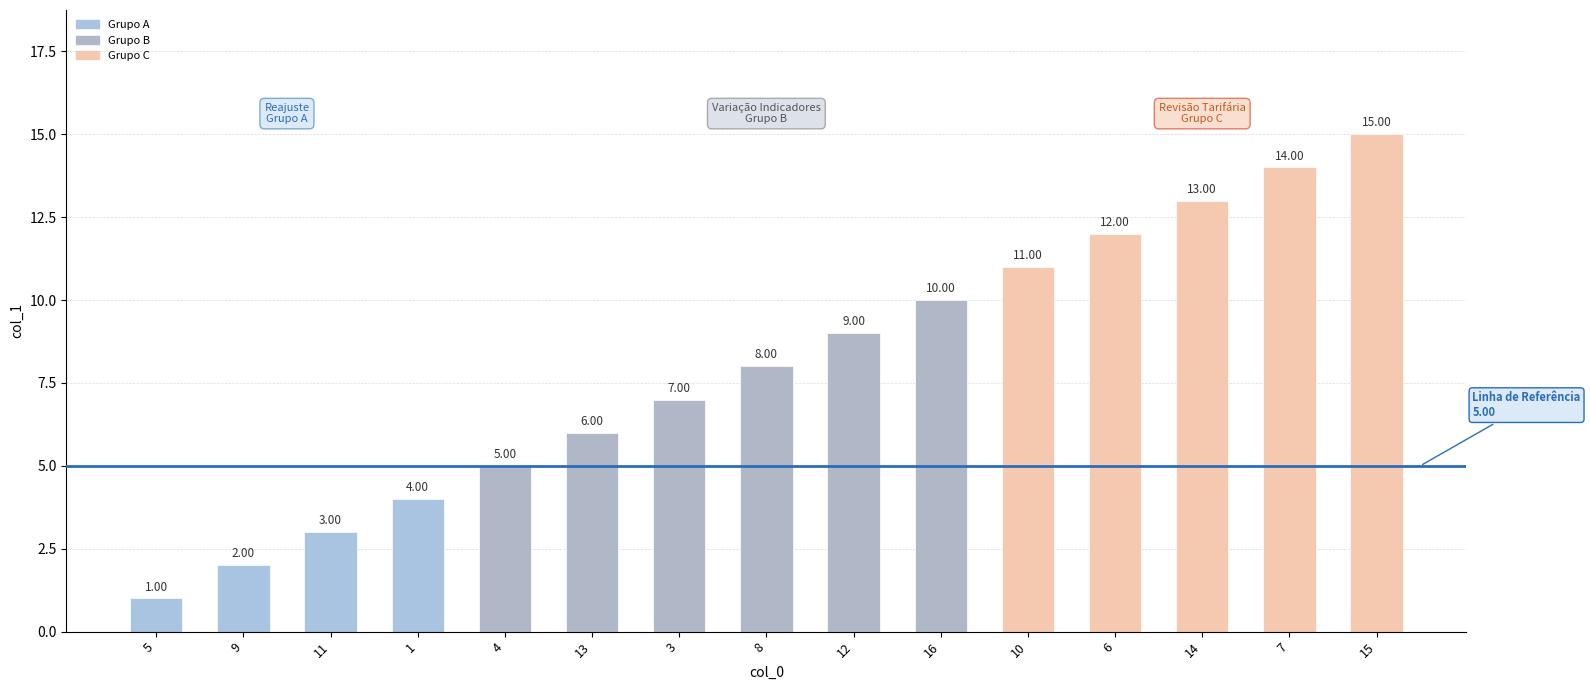

Approximately how many times larger is the value at 11 compared to 1?

0.8